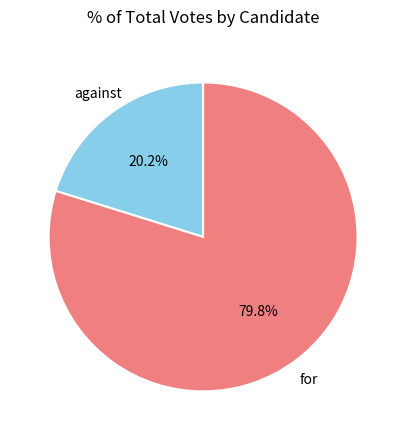

Does any single category account for the majority?

Yes